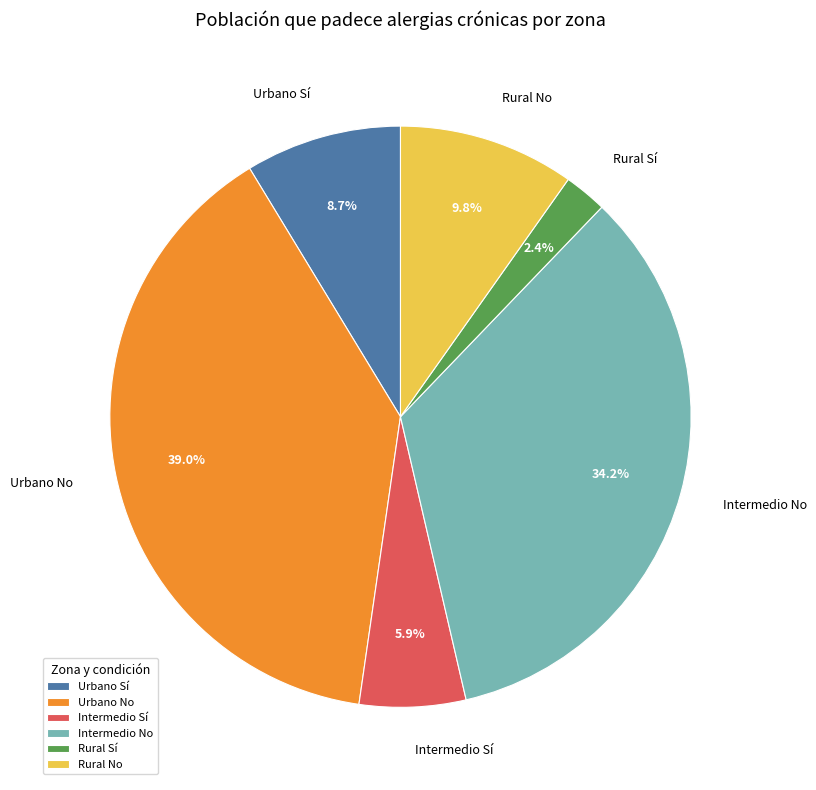

What is the ratio of the value at Intermedio No to the value at Urbano Sí?

3.9